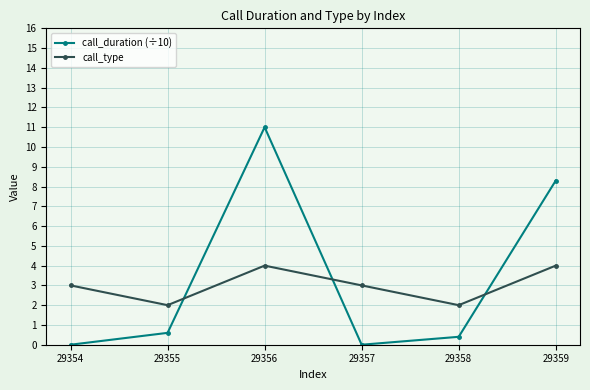

At 29358, list the series in order from largest to smallest.

call_type, call_duration (÷10)